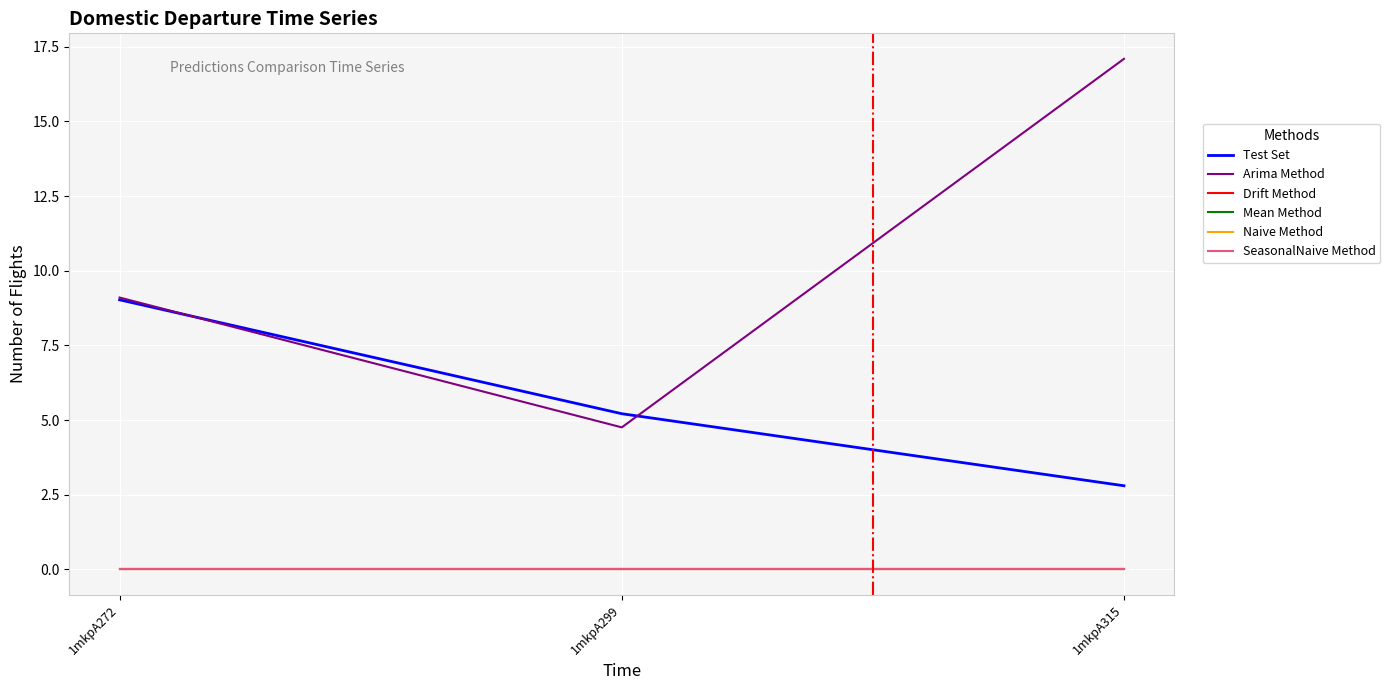

Is this an area chart (filled region under the line)?

No